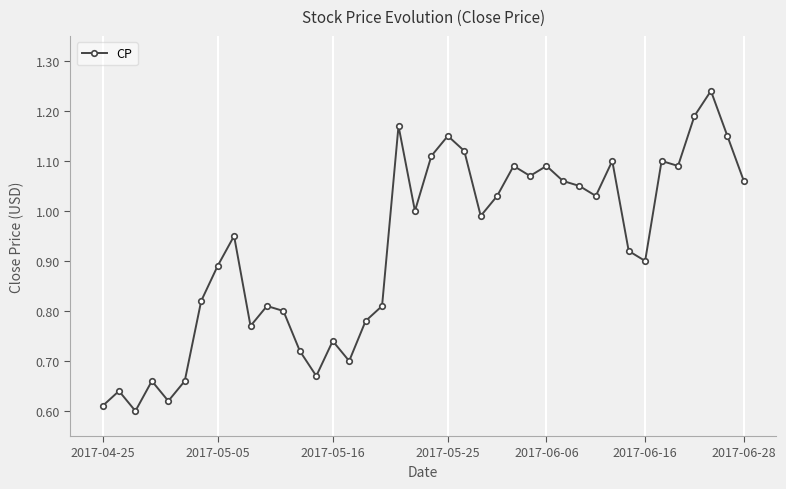

True or false: the data has more than 1 interior local peaks.

True